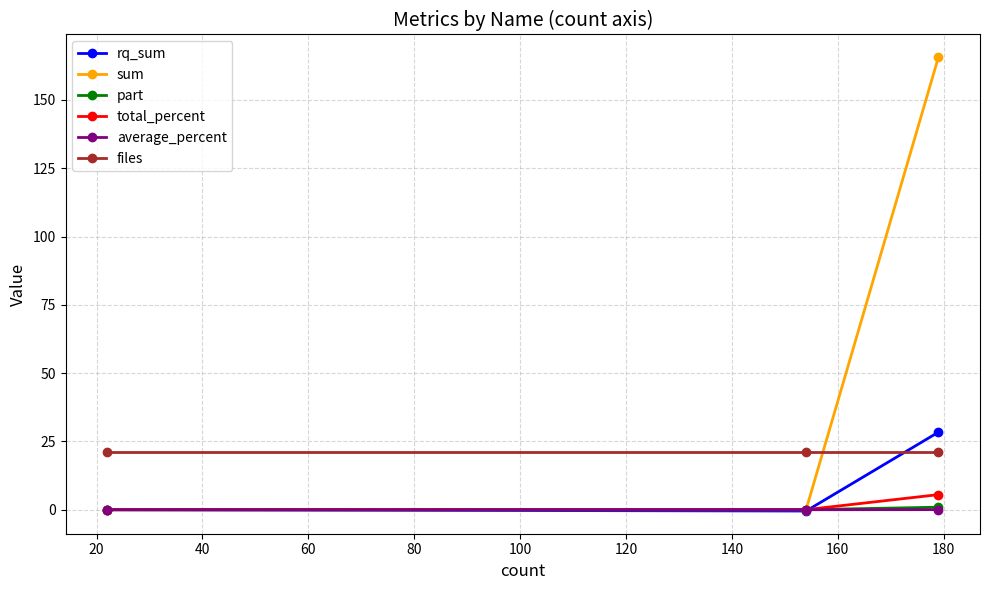

Rank the series by their maximum value, from highest to lowest.

sum, rq_sum, files, total_percent, part, average_percent